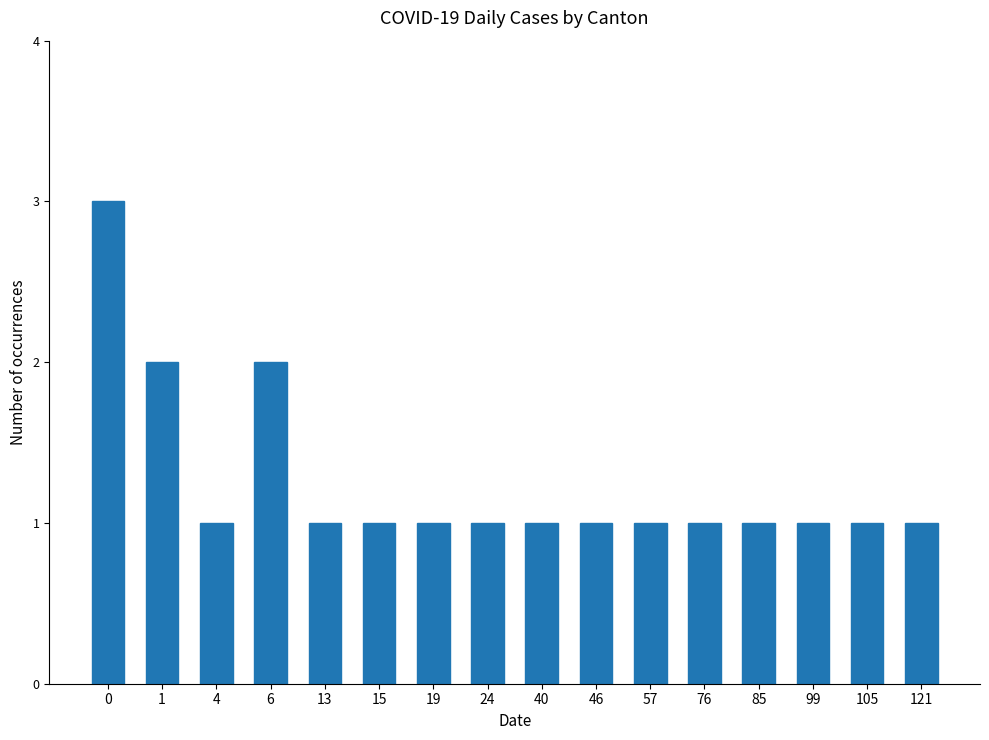

How many bars are there in total?

16